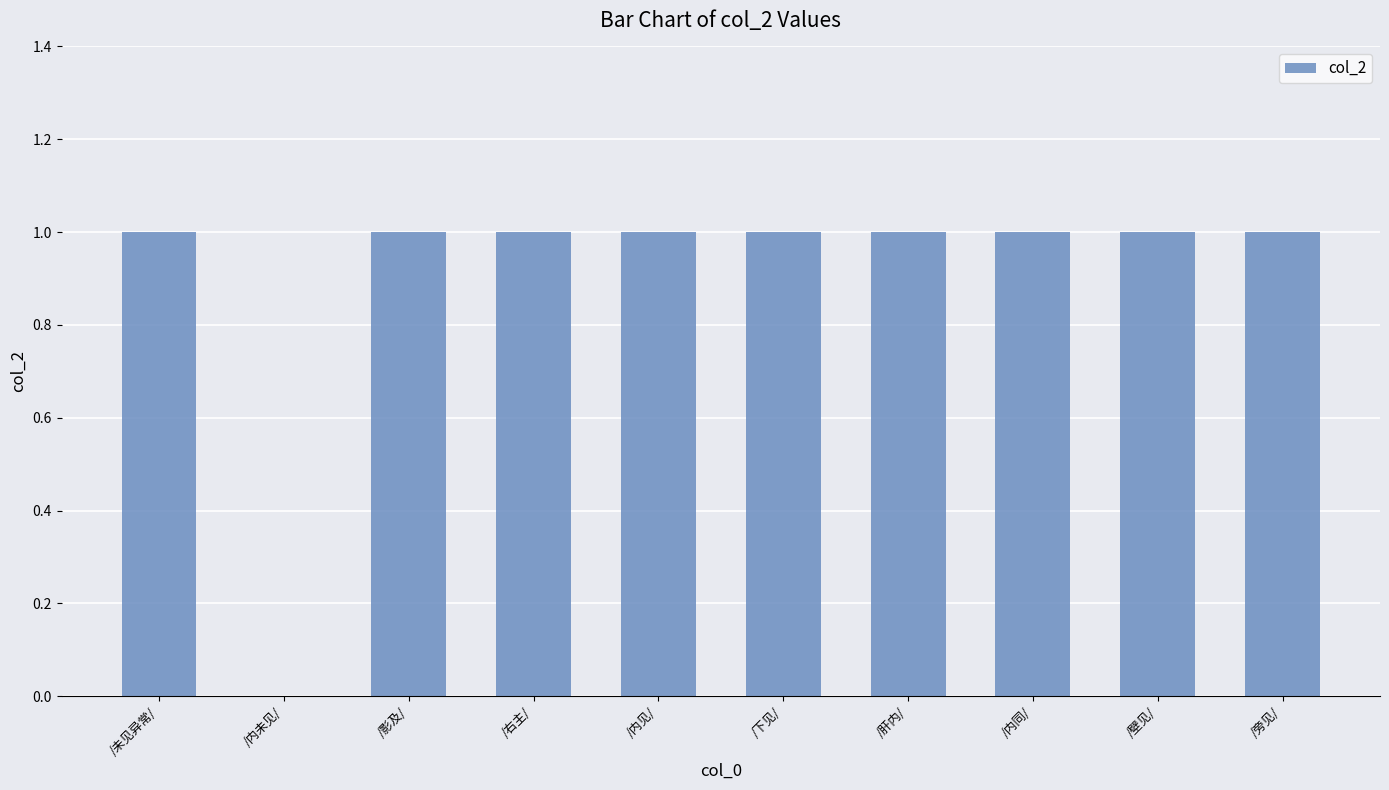

Reading left to right, list all the values displayed in this chart.

1	0	1	1	1	1	1	1	1	1